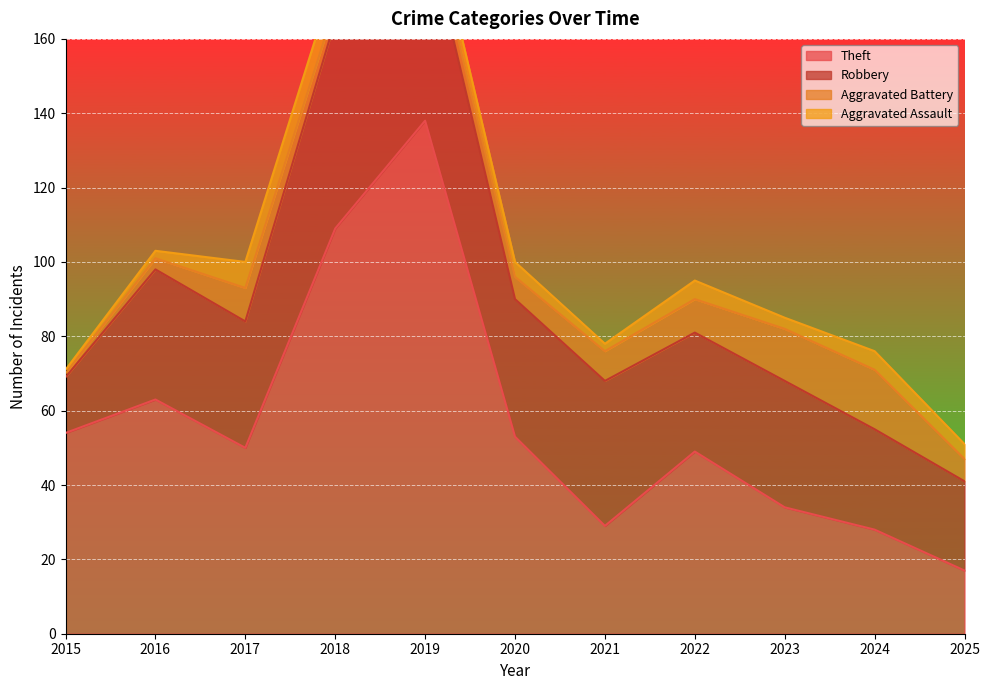

At which label does Aggravated Battery first exceed 6?

2017